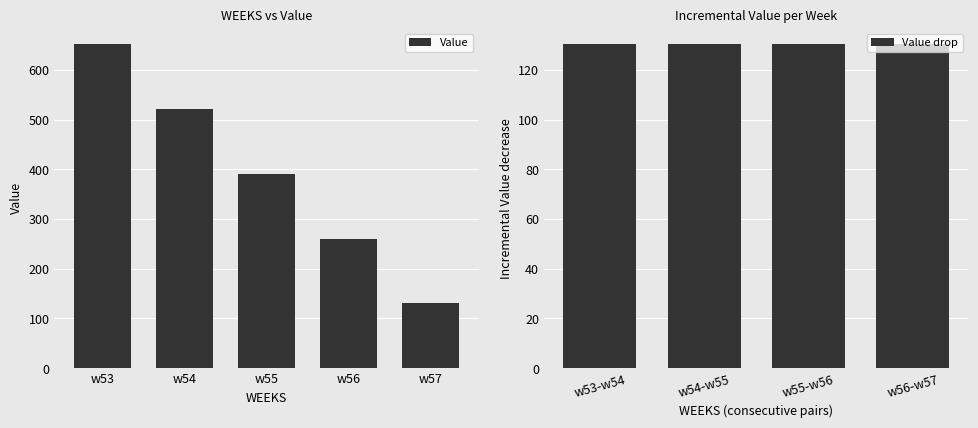

How many data points are above 391?

3